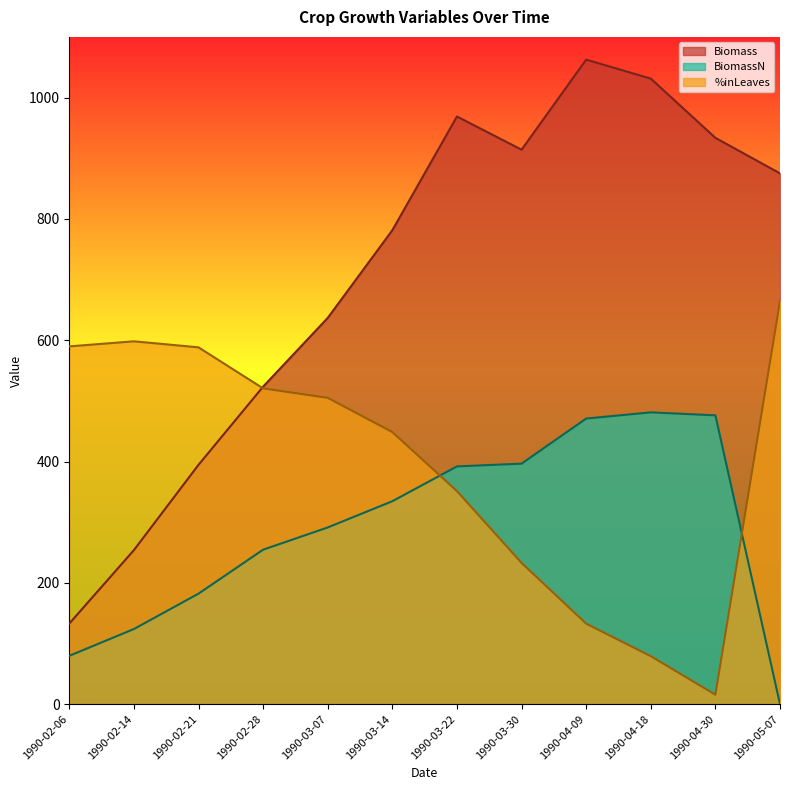

Is it true that %inLeaves equals 15.6 at 1990-04-30?

True